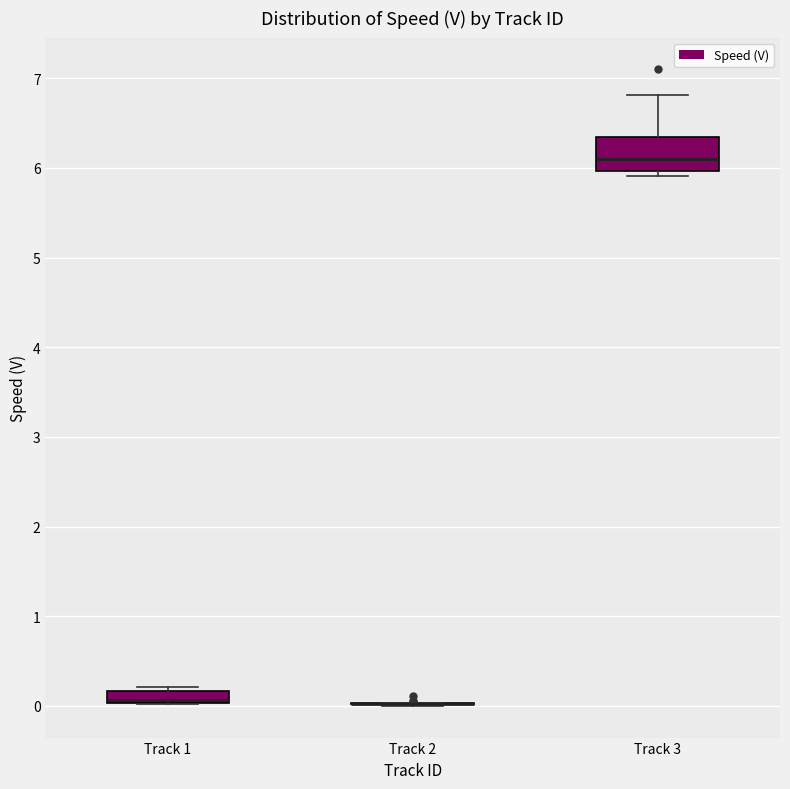

Comparing the boxes themselves (not the whiskers), which one is the tallest?

Track 3